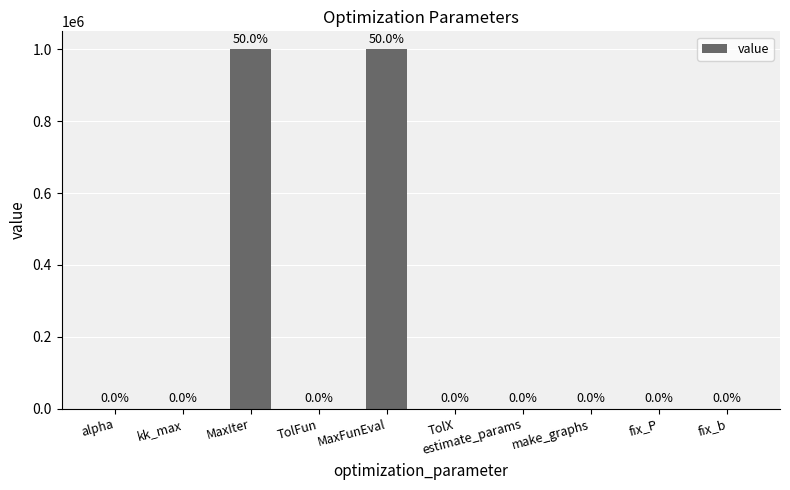

The value at estimate_params is 1.0. True or false?

True